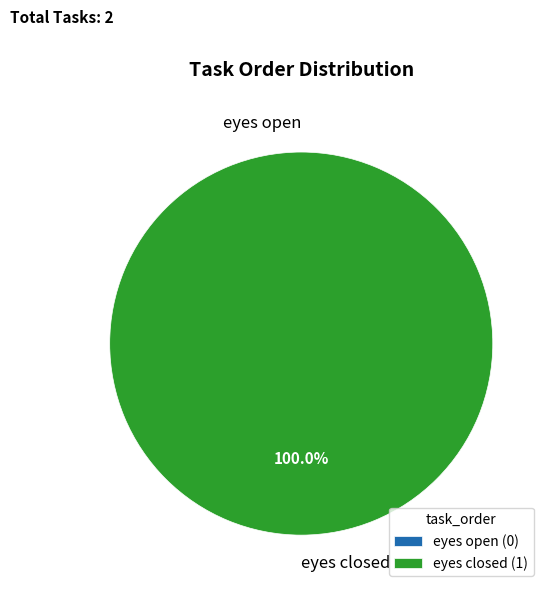

To the nearest percent, what is the combined percentage of eyes open and eyes closed?

100%